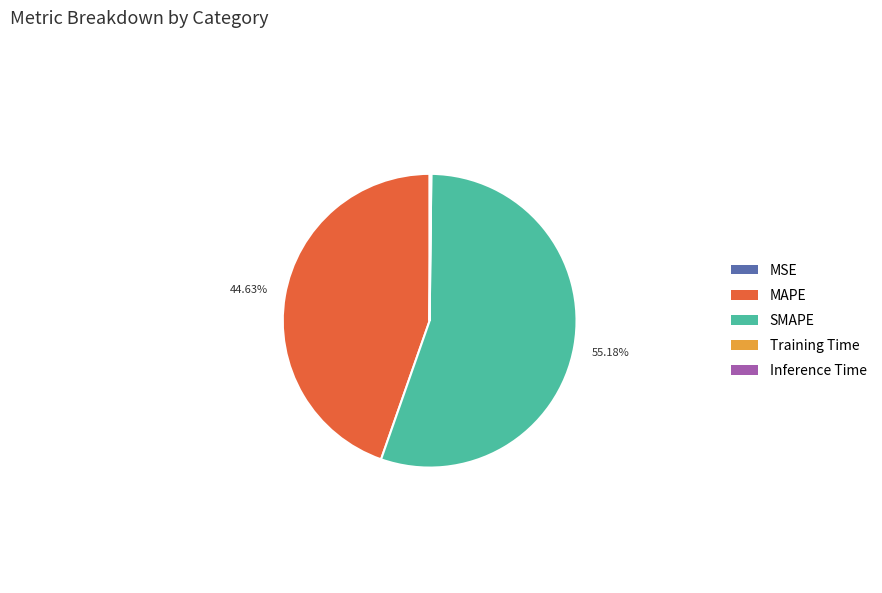

Which slice is the largest?

SMAPE